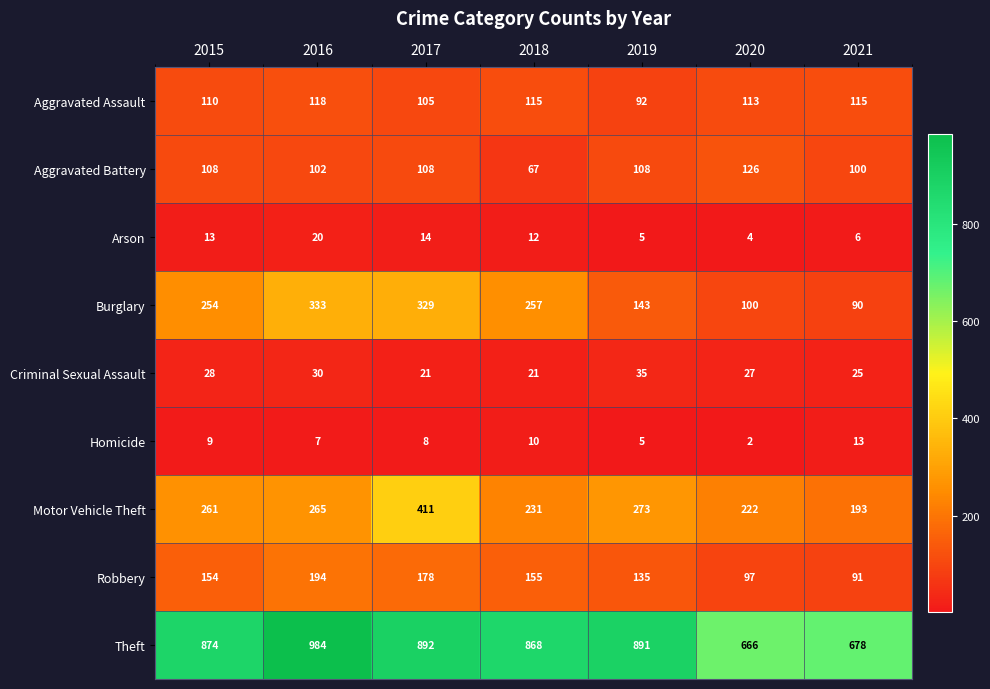

Count the number of categories in the chart.

7